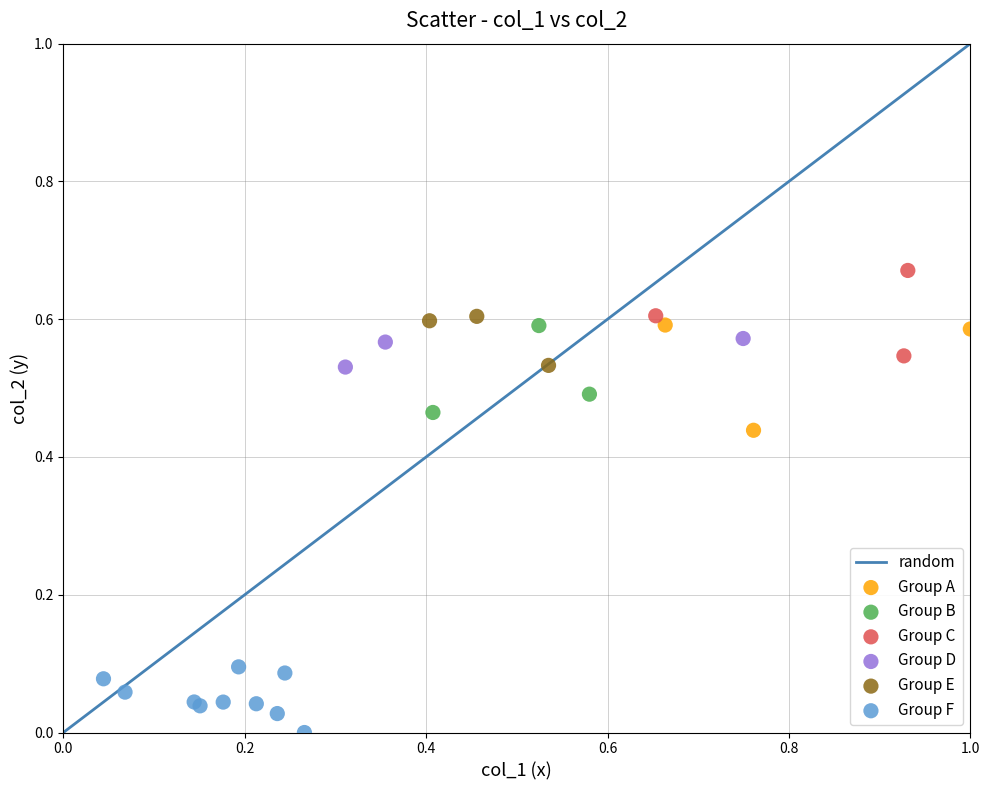

Which series contains the highest Y value?

Group C